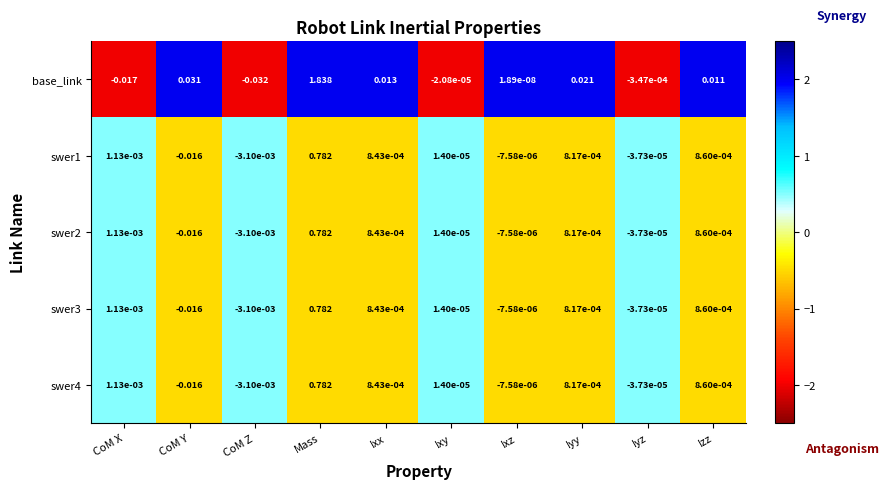

At which category is the sum across all series the highest?

Mass